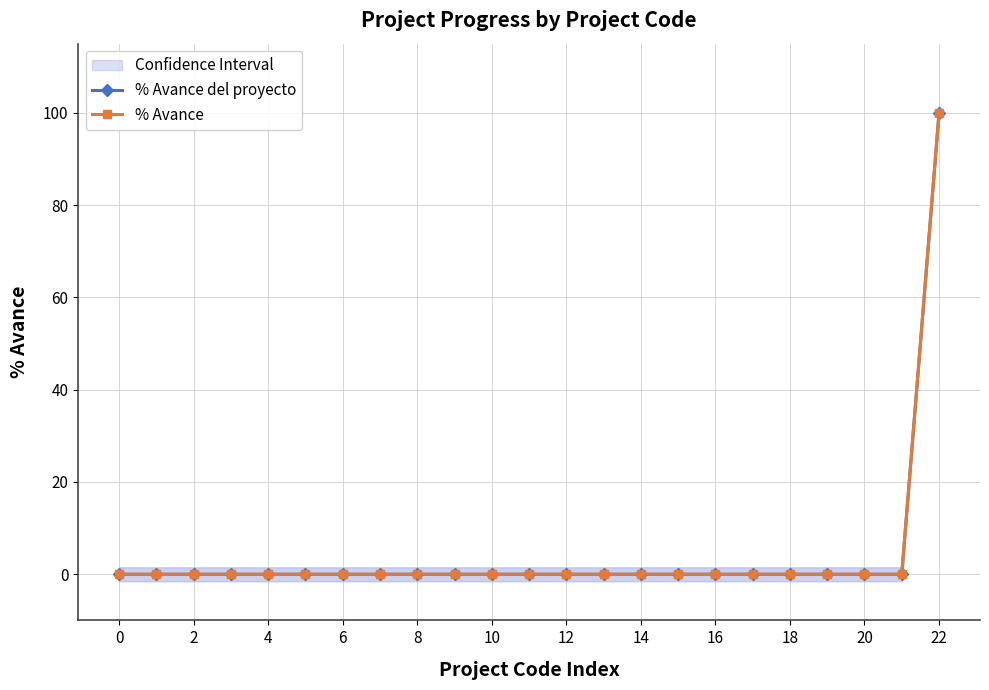

How many values in the % Avance del proyecto series exceed 0?

1